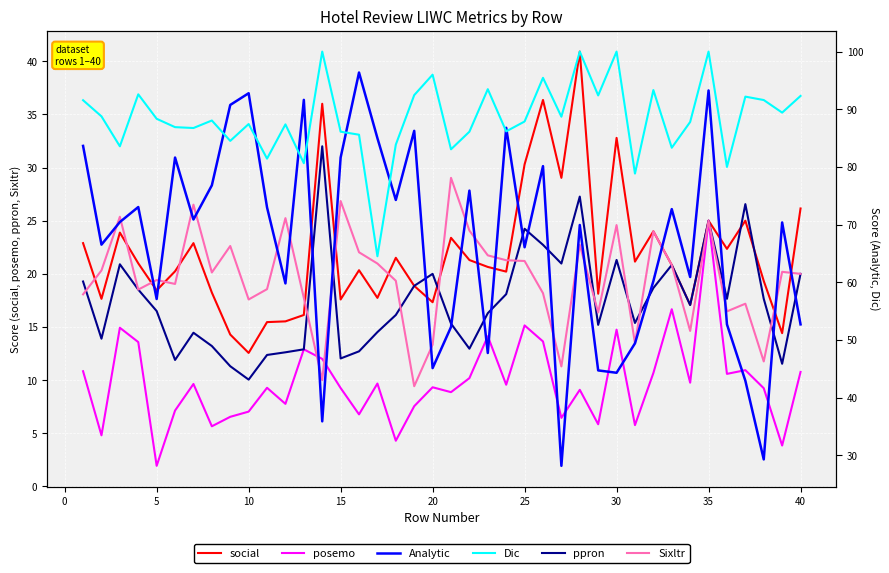

What is the difference between the social values at 30 and 25?

2.5